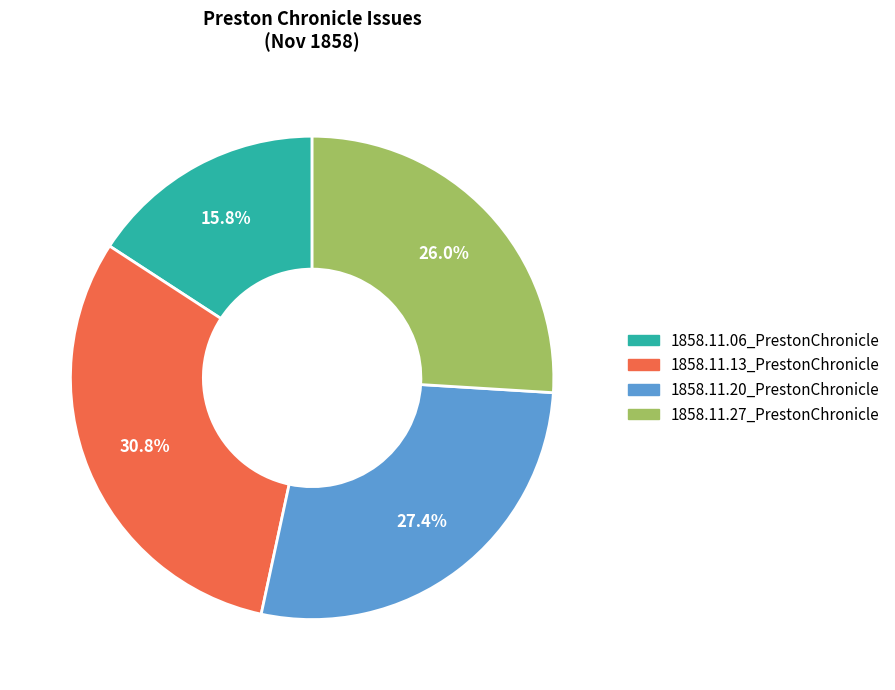

Is it true that 1858.11.20_PrestonChronicle is 40% of the pie?

False